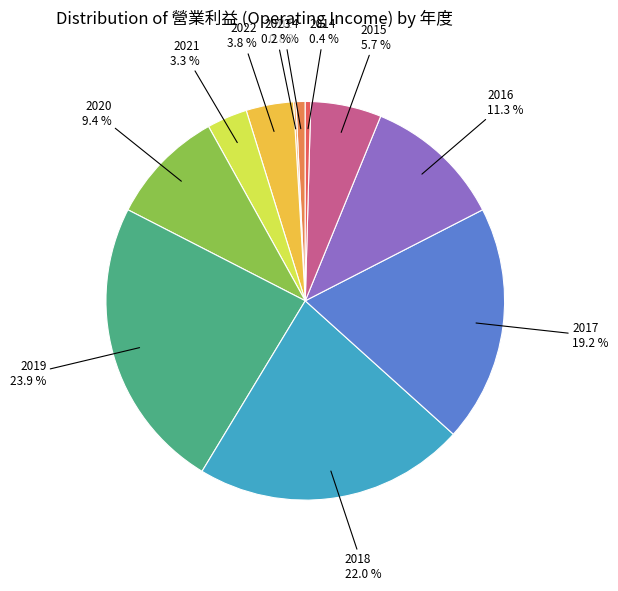

Does any single category account for the majority?

No